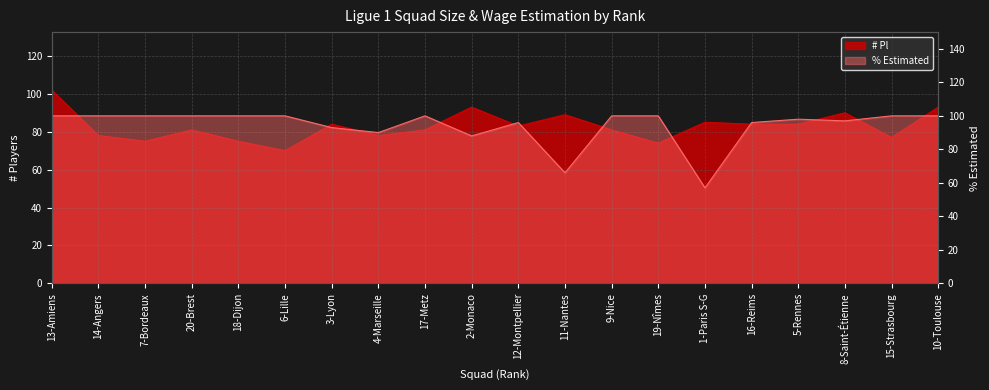

The % Estimated series shows 90.0 at 4-Marseille. True or false?

True